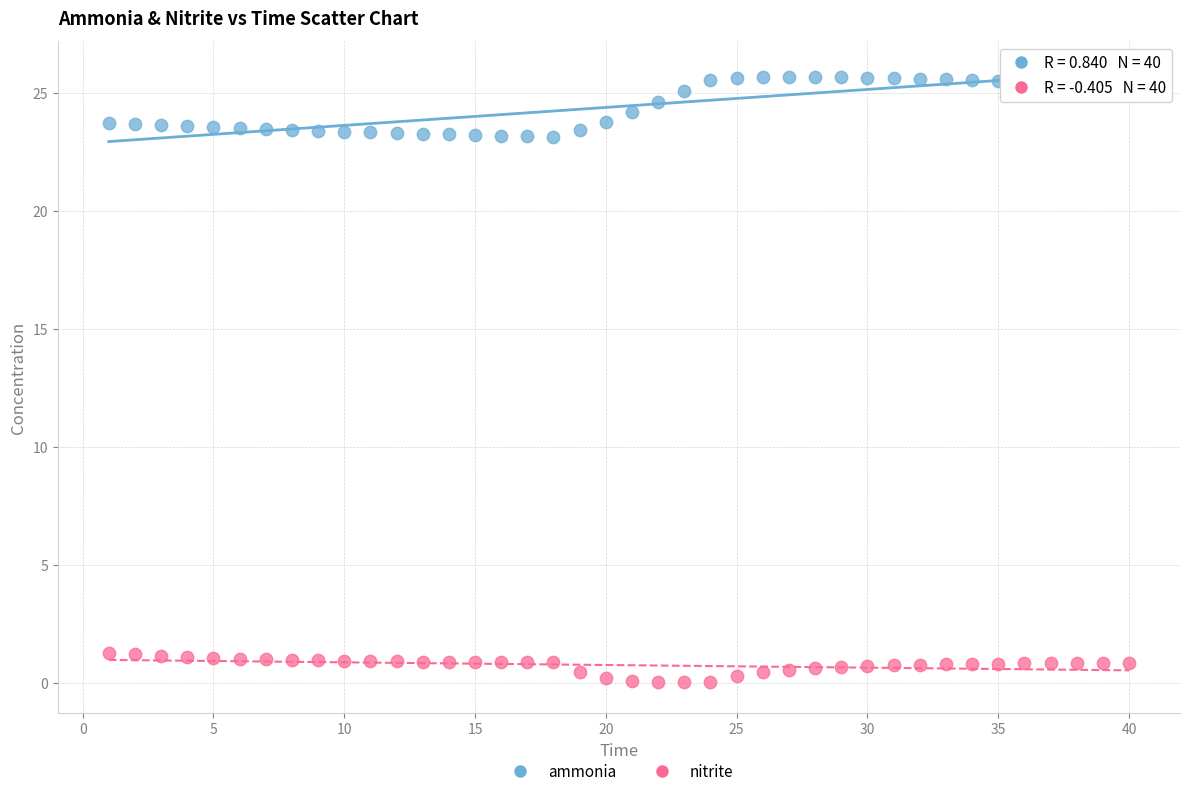

What is the X range (max minus min) for the scatter plot?

39.0